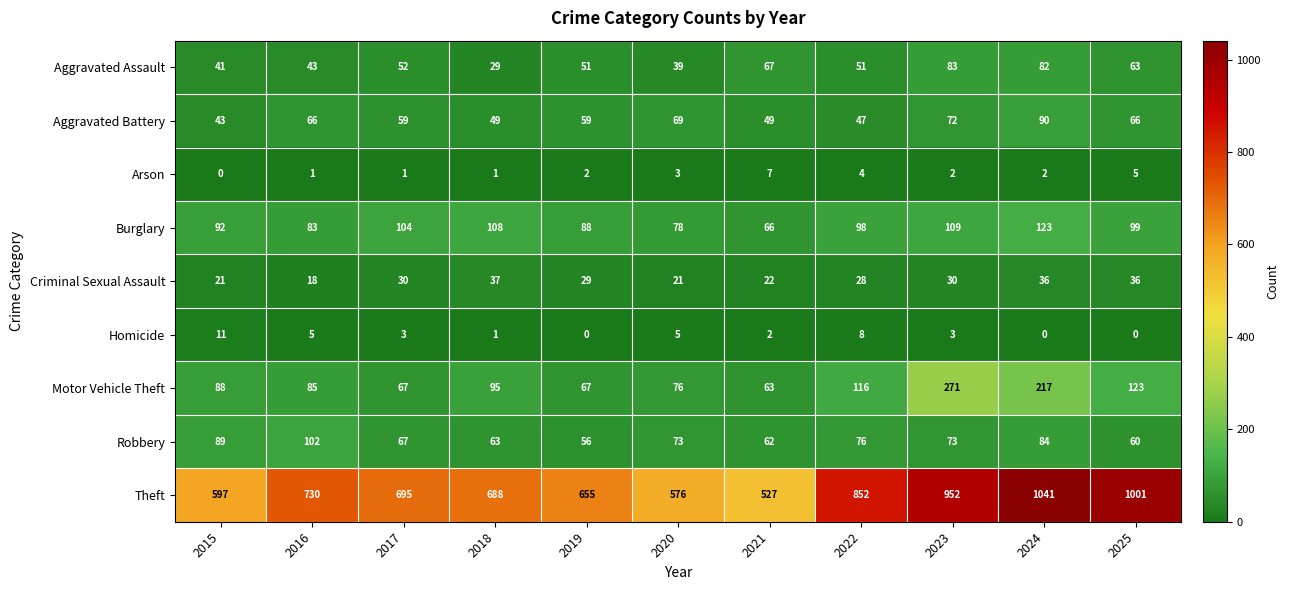

What is the spread (max minus min) of values at 2018?

687